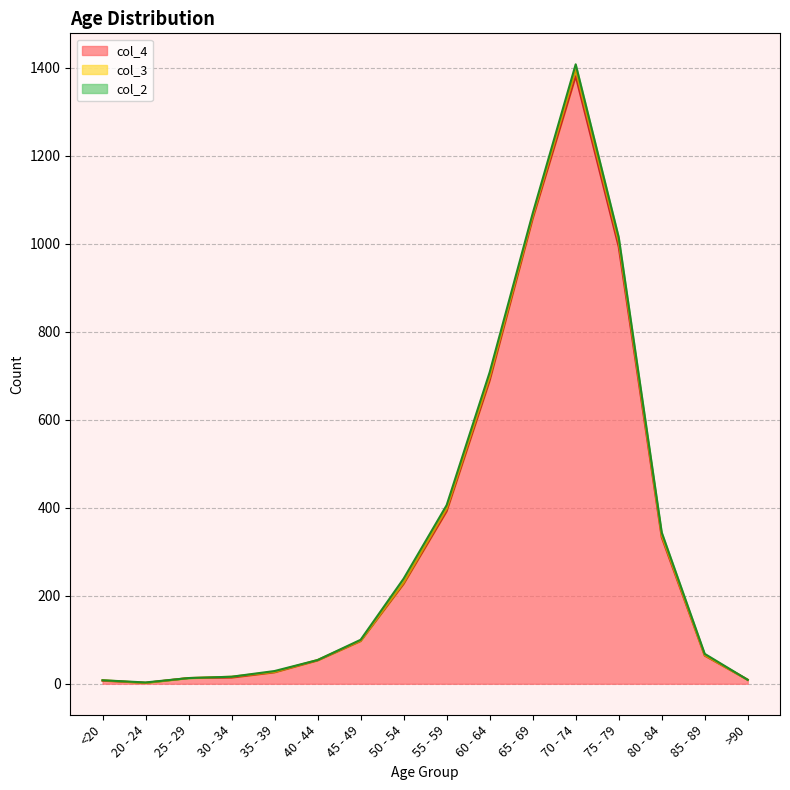

Is it true that col_4 equals 26 at 35 - 39?

True